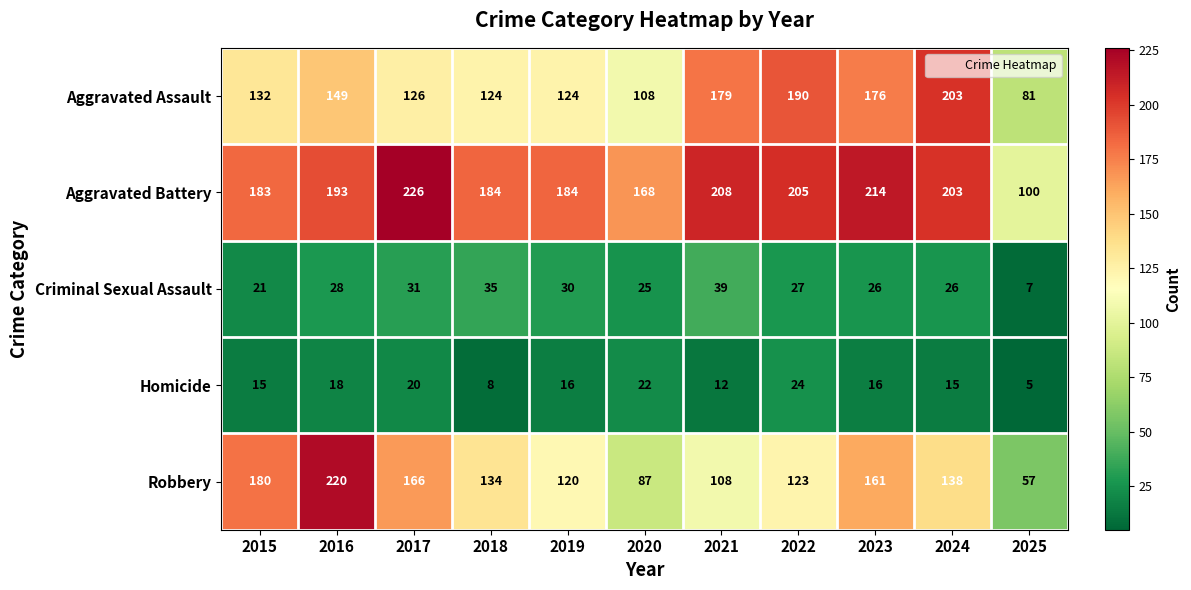

What is the total value across all series at 2020?

410